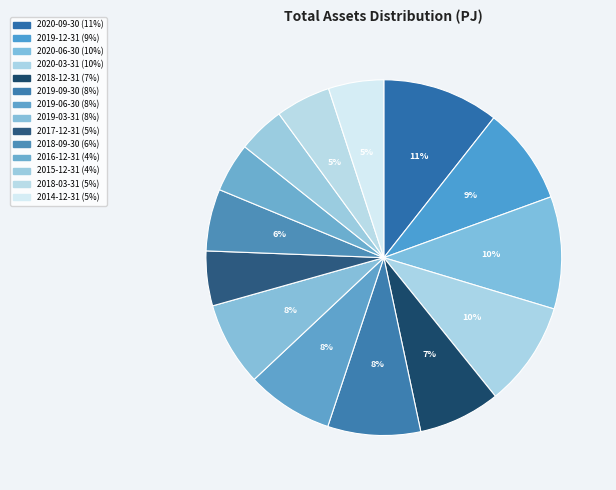

To the nearest percent, what is the average slice percentage?

7%